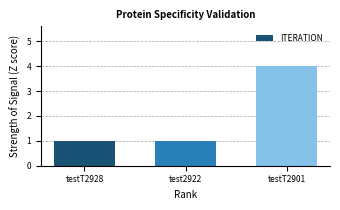

How many bars are there in total?

3